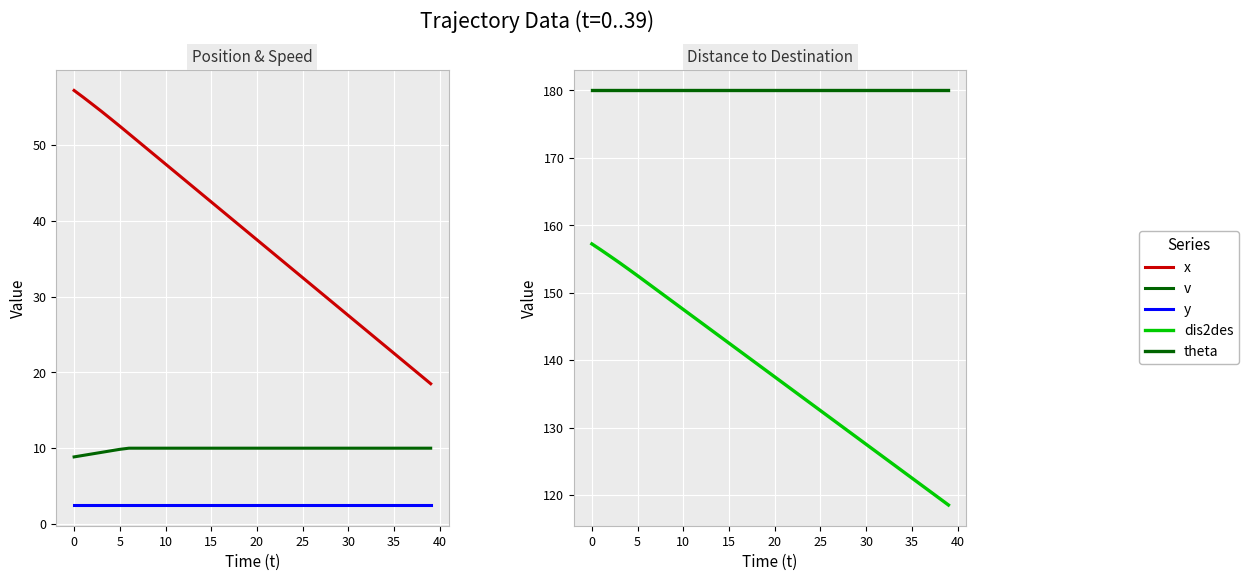

Which has a higher value, 11 or 29?

11